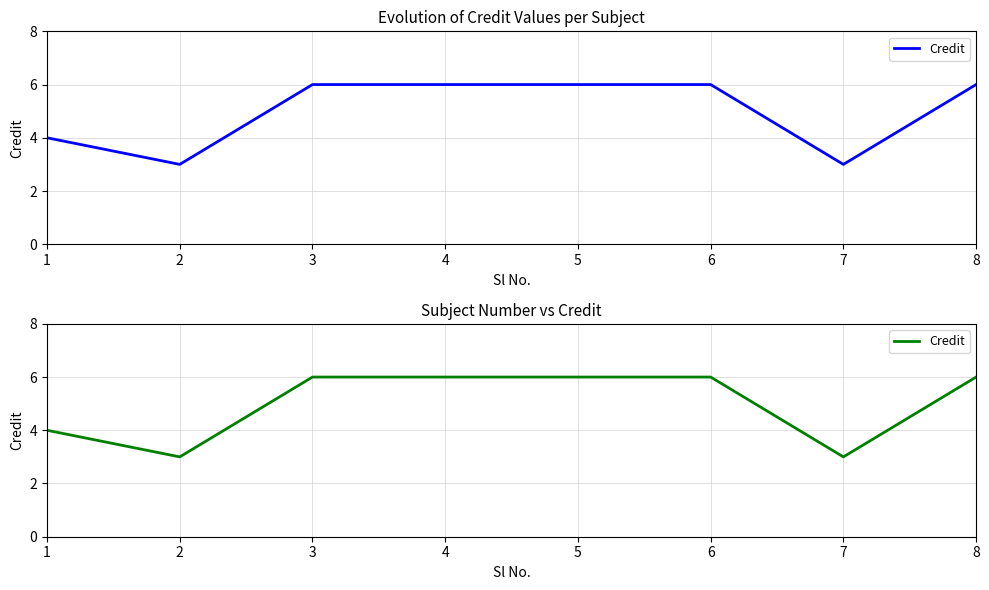

List the labels in order of value, largest first.

3, 4, 5, 6, 8, 1, 2, 7